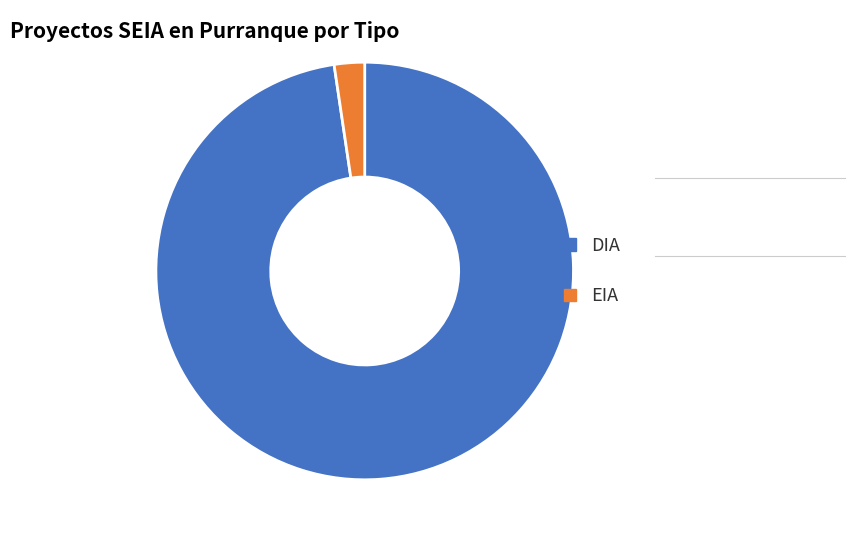

Is it true that DIA is 93% of the pie?

False